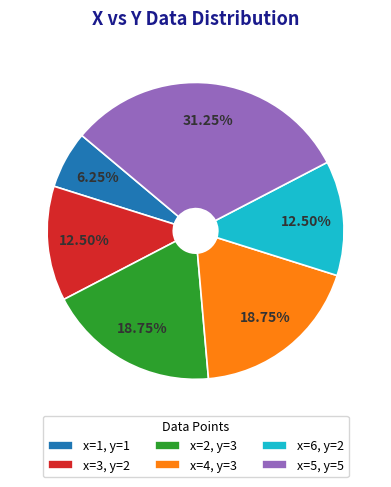

Does x=5, y=5 account for over 50% of the chart?

No